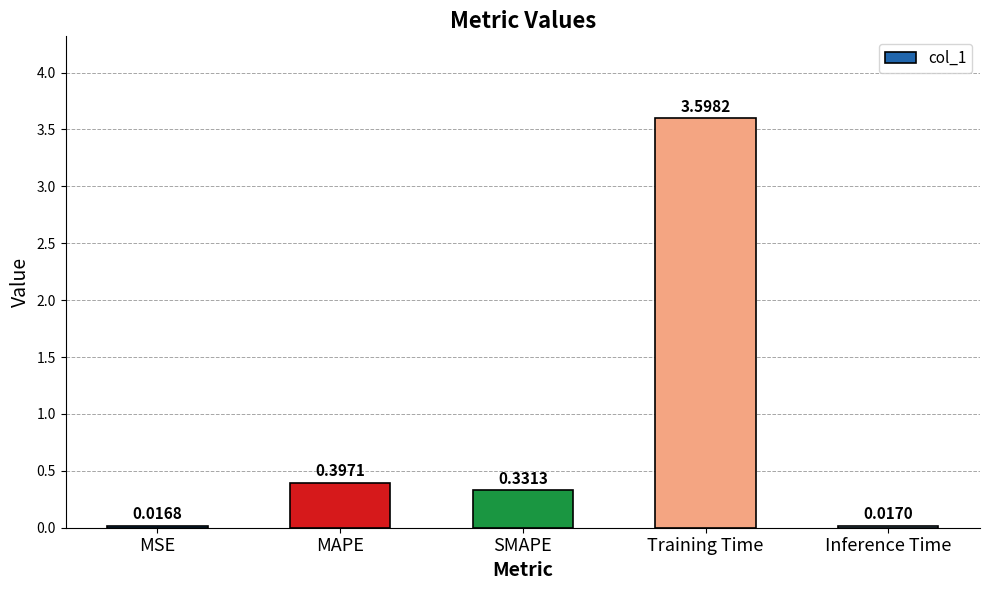

Are the bars grouped side by side (vs. stacked)?

No